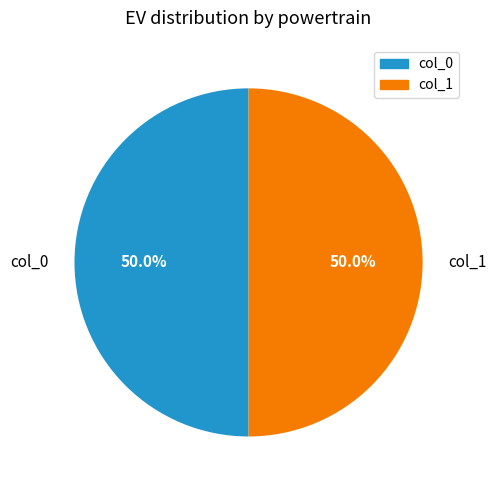

What is the ratio of the value at col_1 to the value at col_0?

1.0